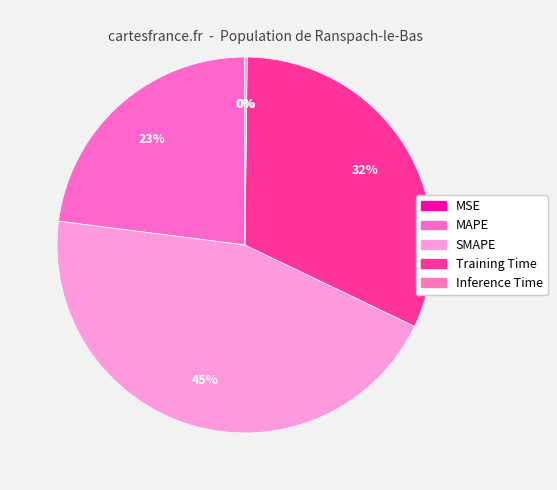

How many segments does this pie chart have?

5